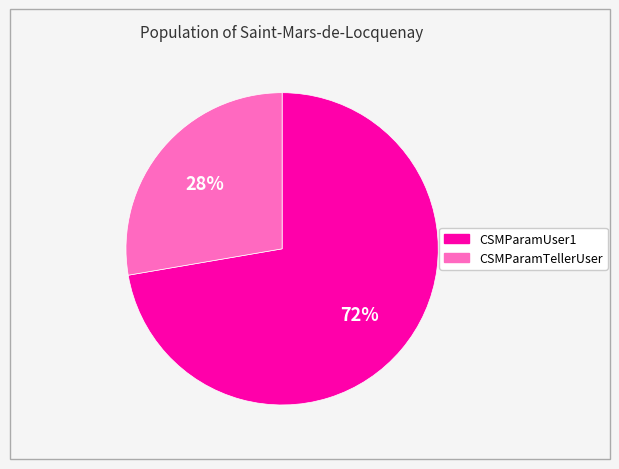

Approximately how many times larger is the value at CSMParamUser1 compared to CSMParamTellerUser?

2.6